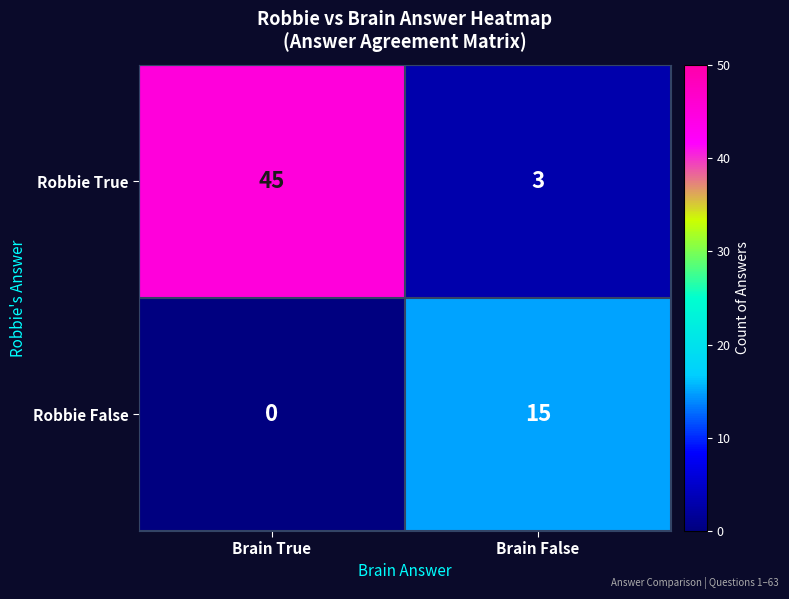

What is the difference between the Robbie True values at Brain True and Brain False?

42